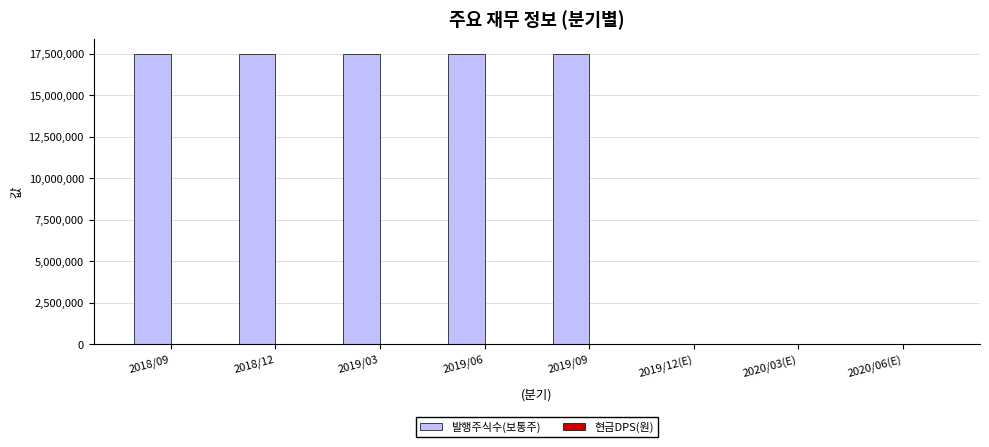

Which series changed the most between 2018/12 and 2019/12(E)?

발행주식수(보통주)